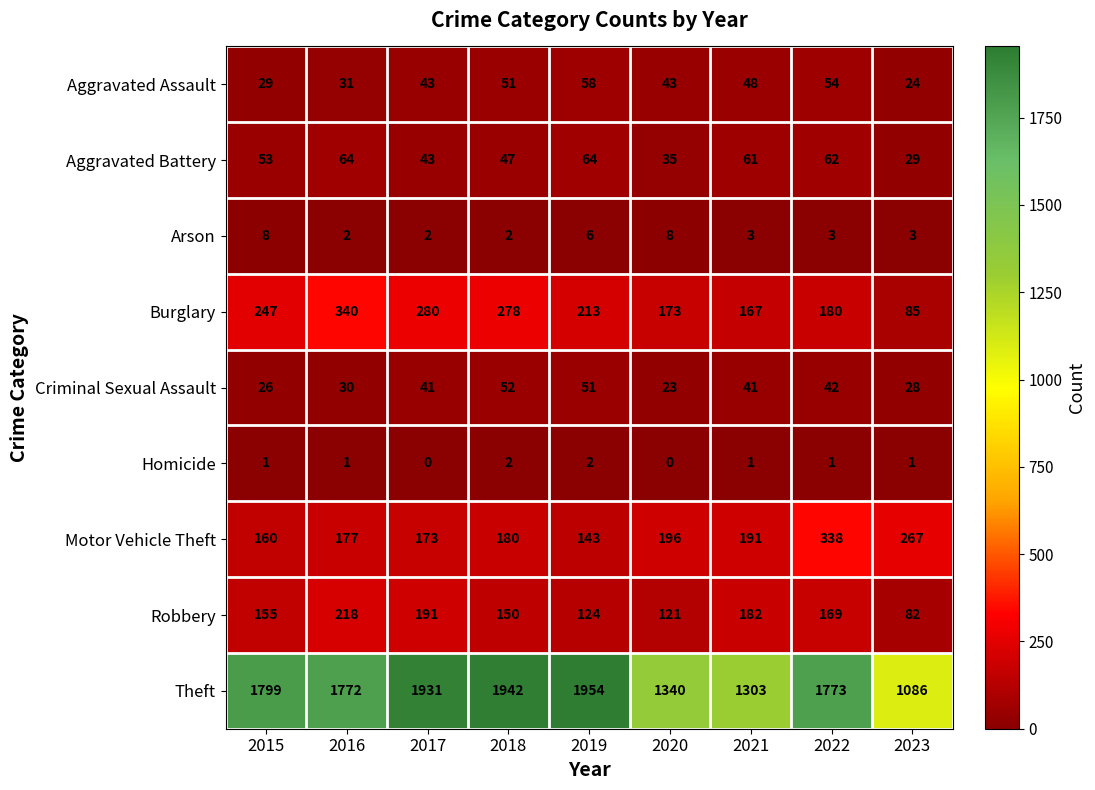

Where is Robbery nearest to the value 150?

2018